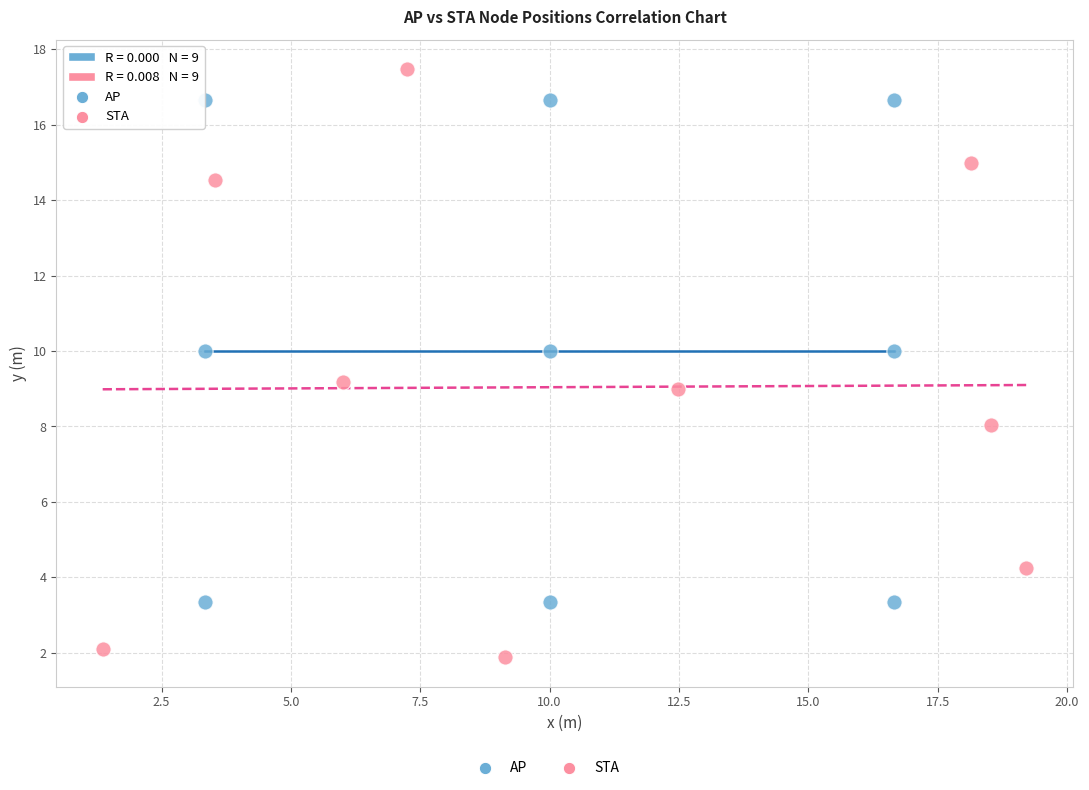

Which series reaches the minimum Y coordinate?

STA